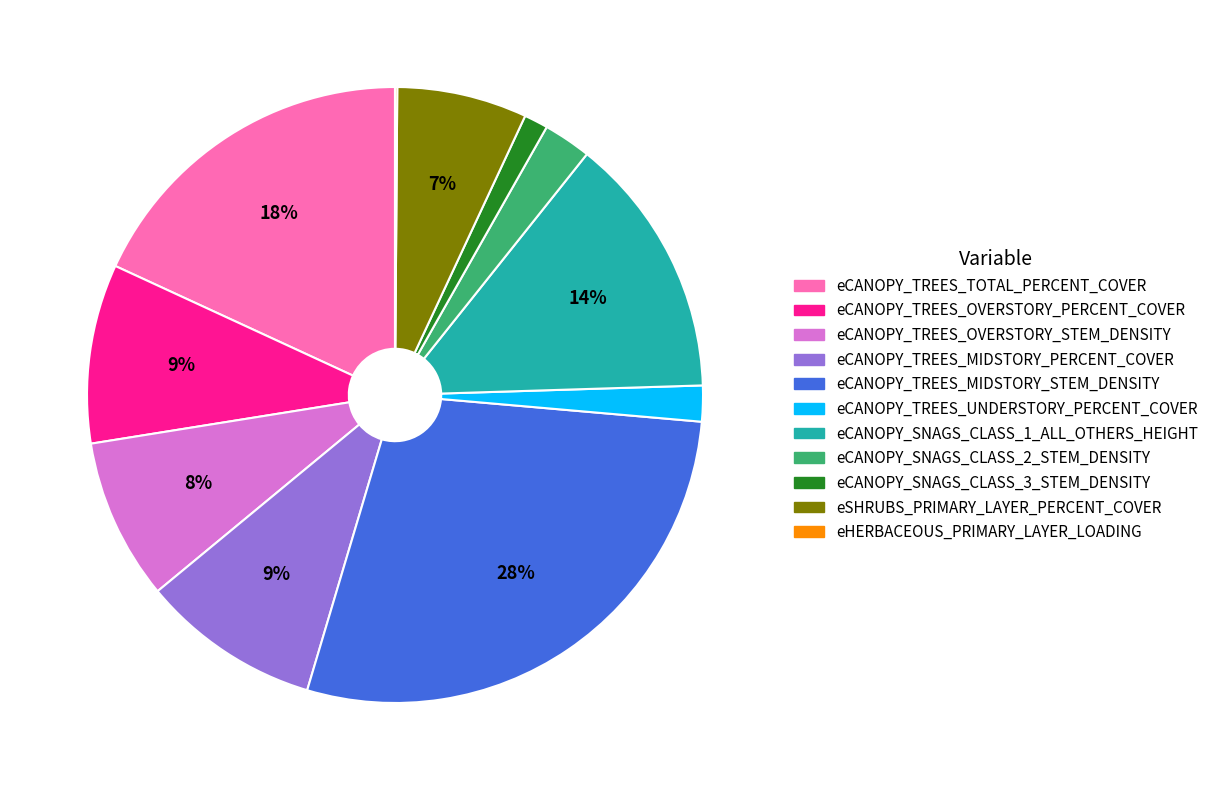

Is there any slice that represents more than half of the pie?

No